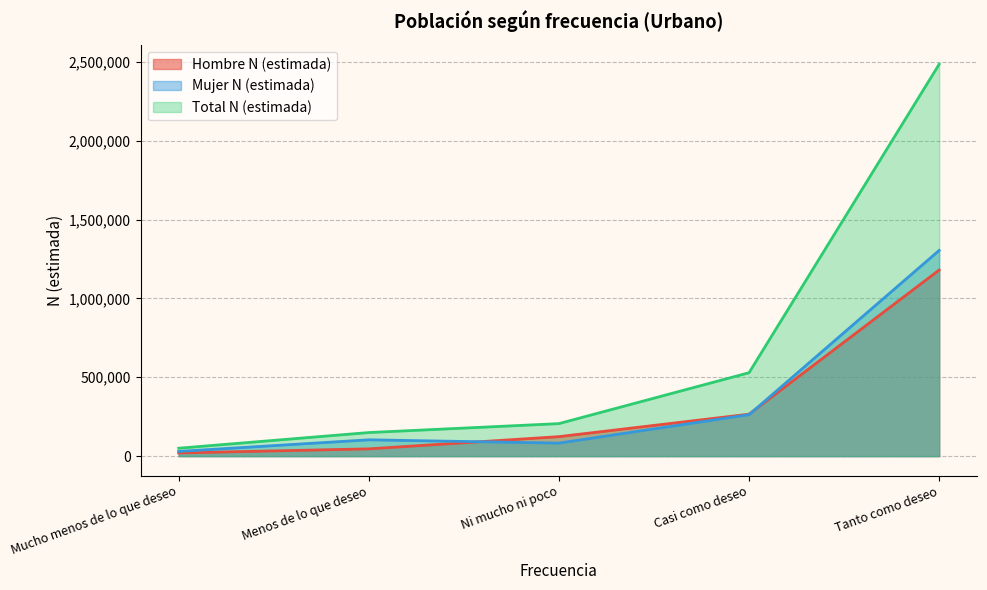

Is the value of Mujer N (estimada) at Menos de lo que deseo greater than the value of Total N (estimada) at Ni mucho ni poco?

No